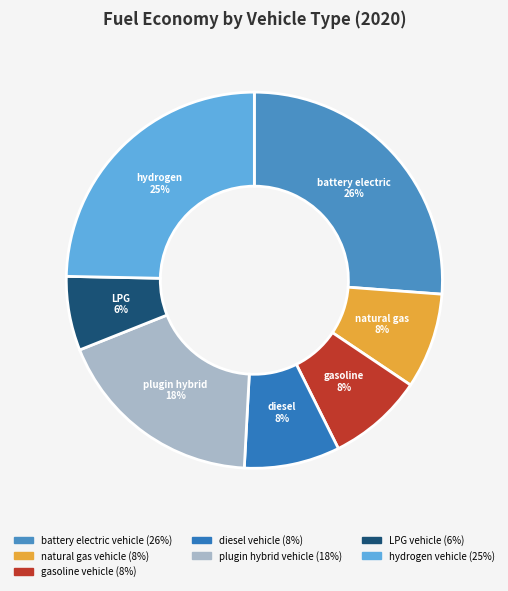

What percentage do hydrogen vehicle and natural gas vehicle together represent?

32.9%